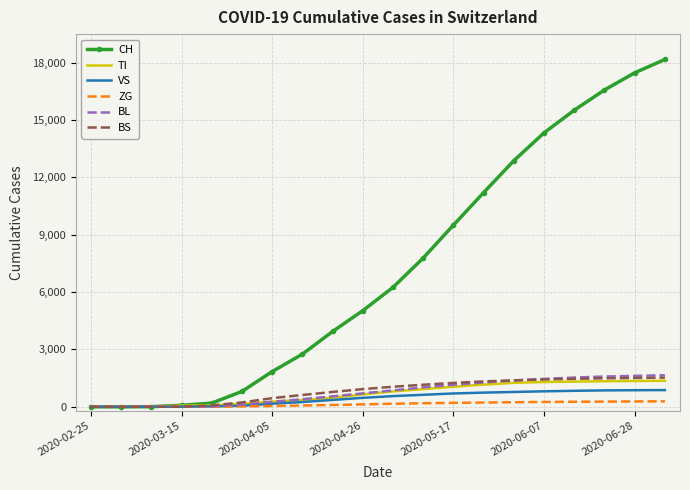

Which series has the widest spread of values?

CH